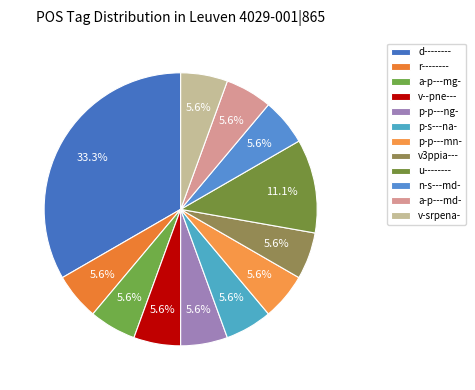

What portion of the pie excludes a-p---md-?

94.4%